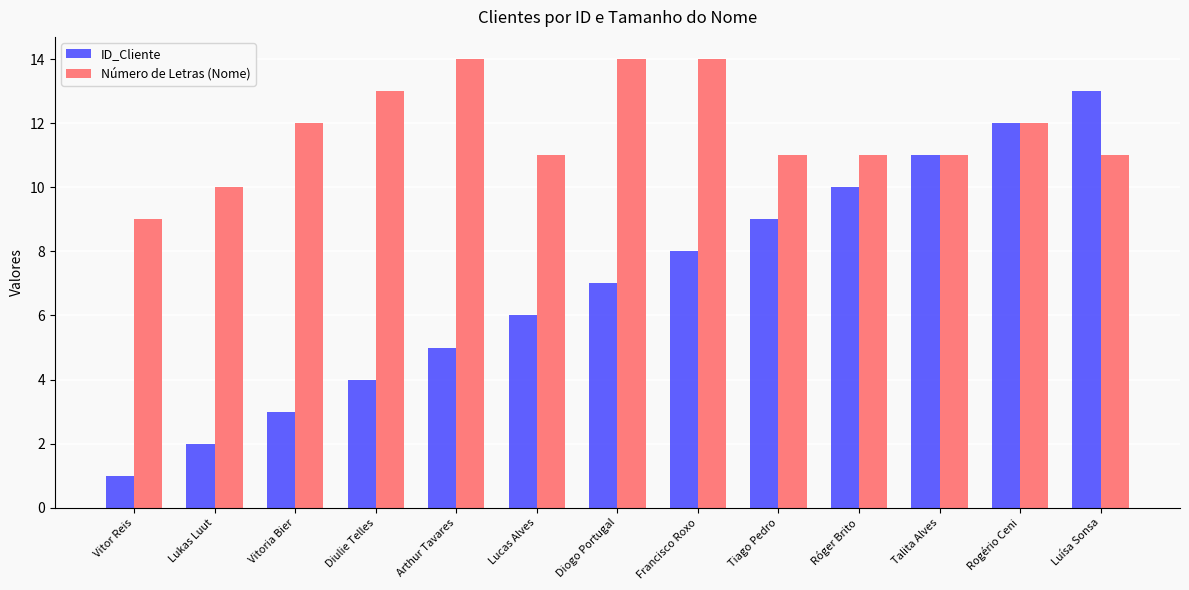

Reading left to right, extract all data points from this chart.

ID_Cliente: Vitor Reis=1	Lukas Luut=2	Vitoria Bier=3	Diulie Telles=4	Arthur Tavares=5	Lucas Alves=6	Diogo Portugal=7	Francisco Roxo=8	Tiago Pedro=9	Róger Brito=10	Talita Alves=11	Rogério Ceni=12	Luísa Sonsa=13
Número de Letras (Nome): Vitor Reis=9	Lukas Luut=10	Vitoria Bier=12	Diulie Telles=13	Arthur Tavares=14	Lucas Alves=11	Diogo Portugal=14	Francisco Roxo=14	Tiago Pedro=11	Róger Brito=11	Talita Alves=11	Rogério Ceni=12	Luísa Sonsa=11